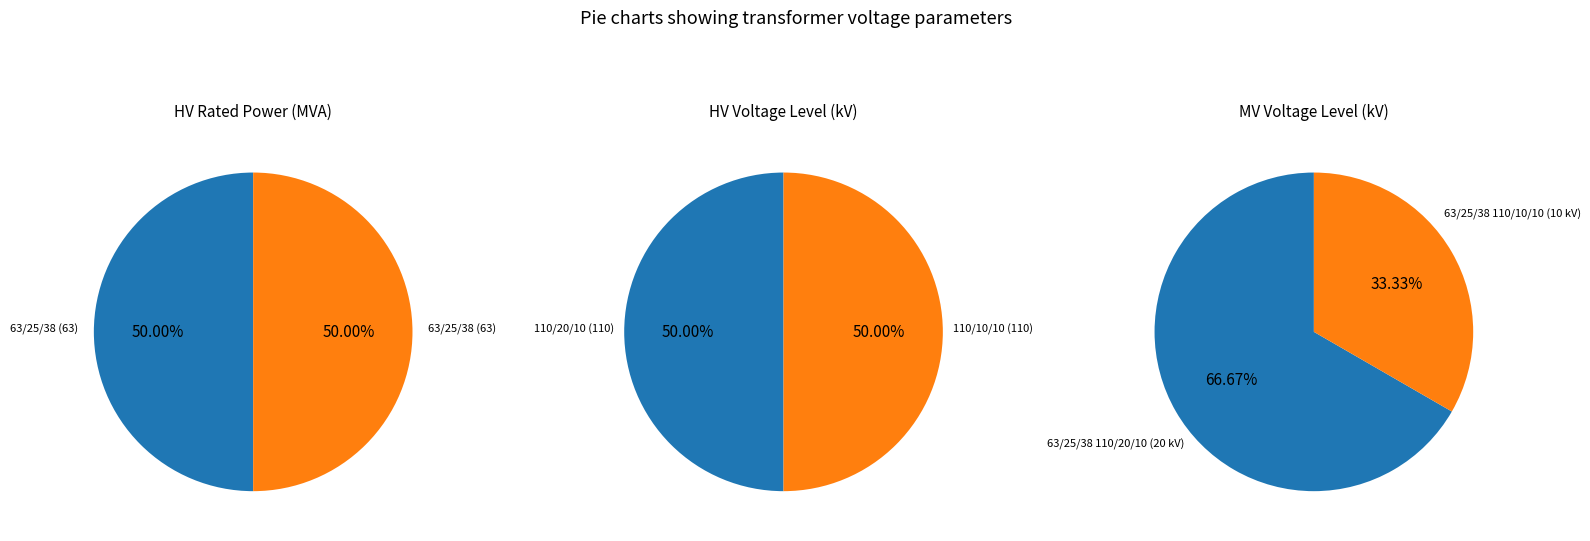

Is there a majority slice in this chart?

No